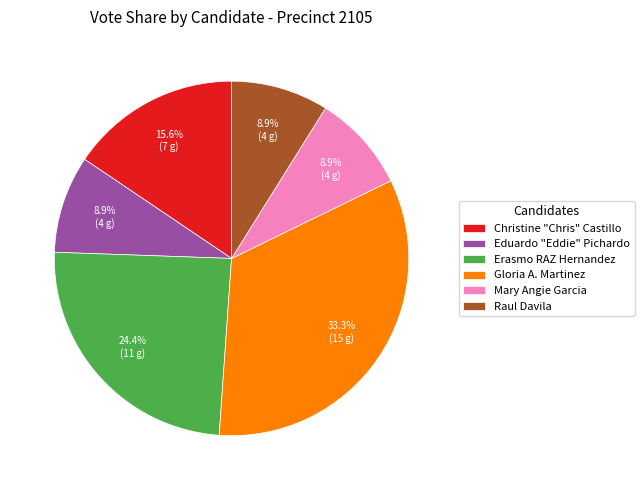

Which slice is the largest?

Gloria A. Martinez